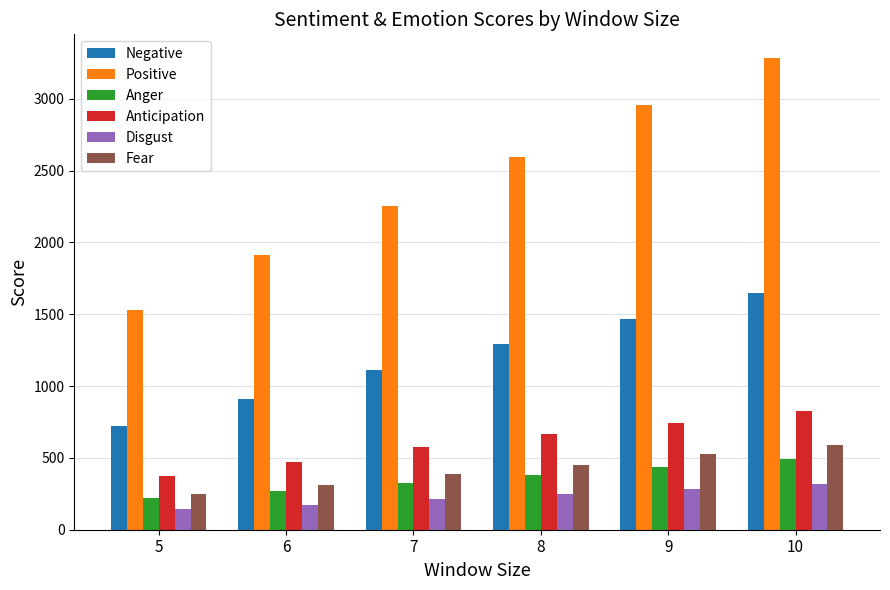

At how many categories does at least one series exceed 2579?

3